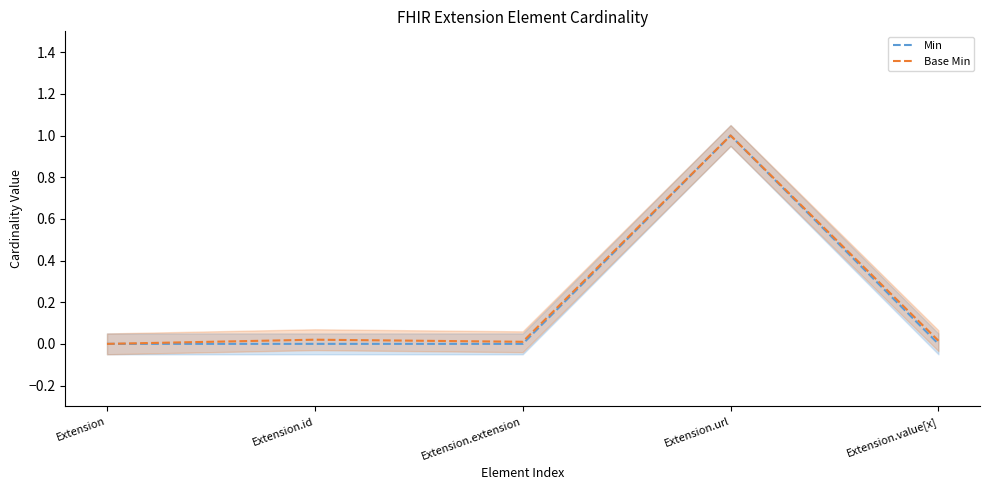

Which category has the highest value in the Min series?

Extension.url